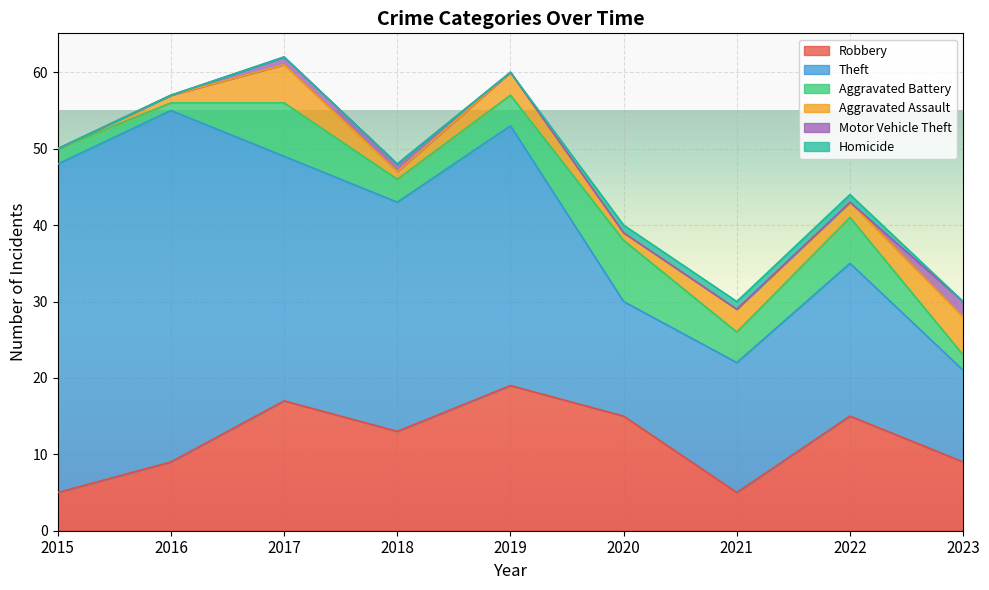

What is the sum of all Motor Vehicle Theft values?

4